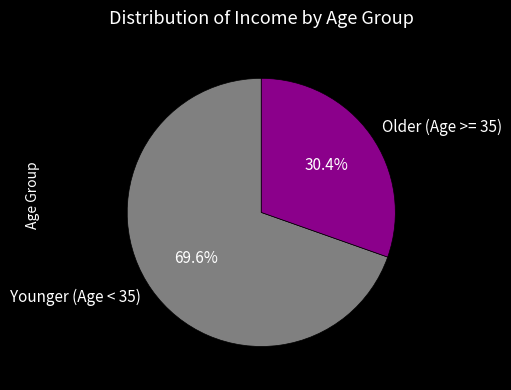

Do Older (Age >= 35) and Younger (Age < 35) together represent more than half of the pie?

Yes